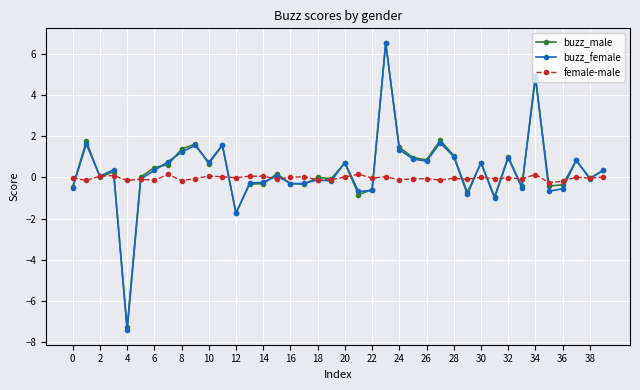

Is this an area chart (filled region under the line)?

No